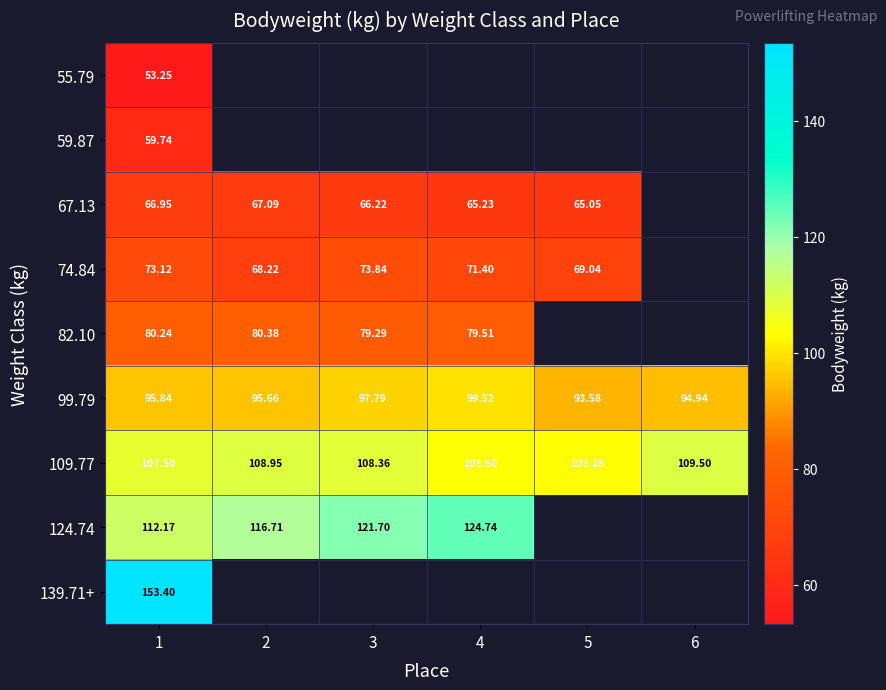

What is the difference between the second highest and second lowest values in the 109.77 series?

5.4